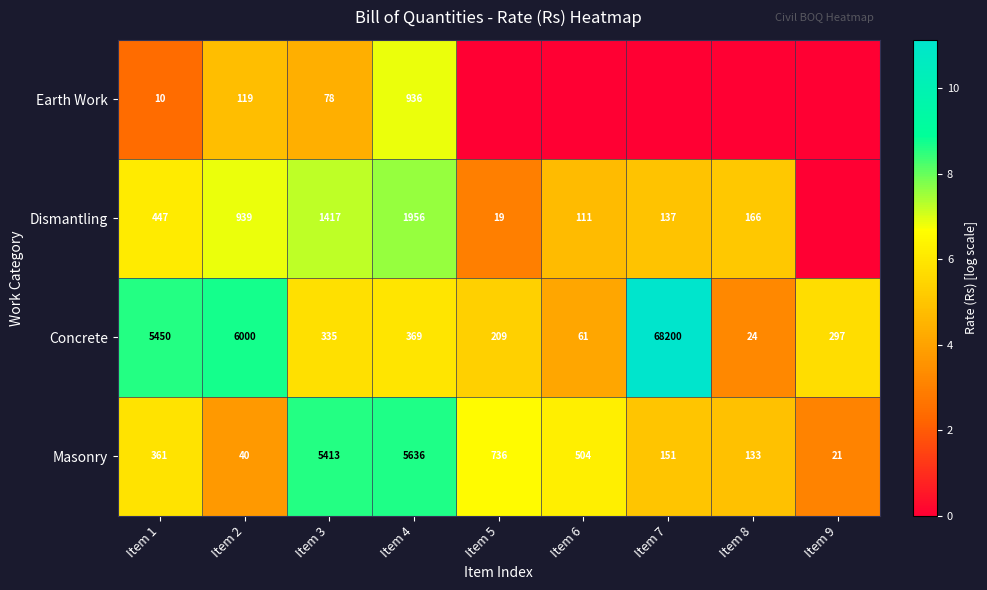

The Concrete series shows 2.1 at Item 4. True or false?

False